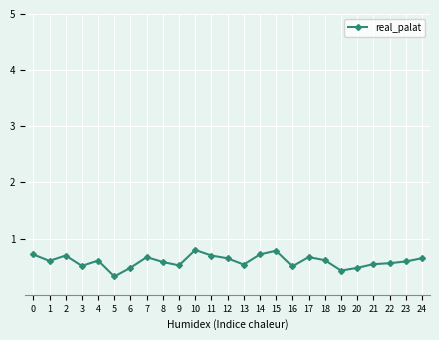

Does the chart have visible grid lines?

Yes